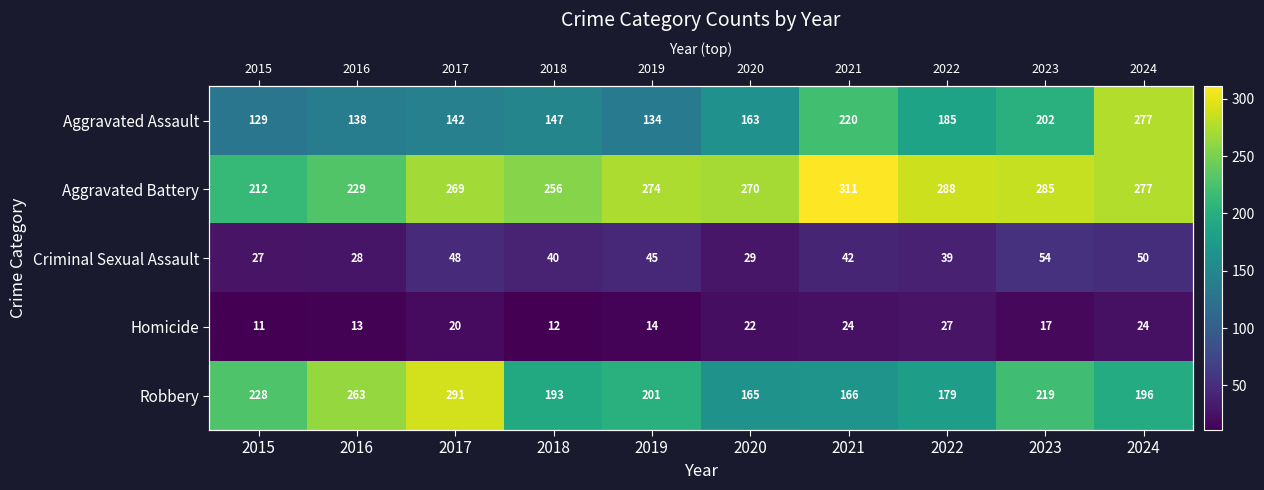

True or false: Robbery has a value of 193 at 2018.

True